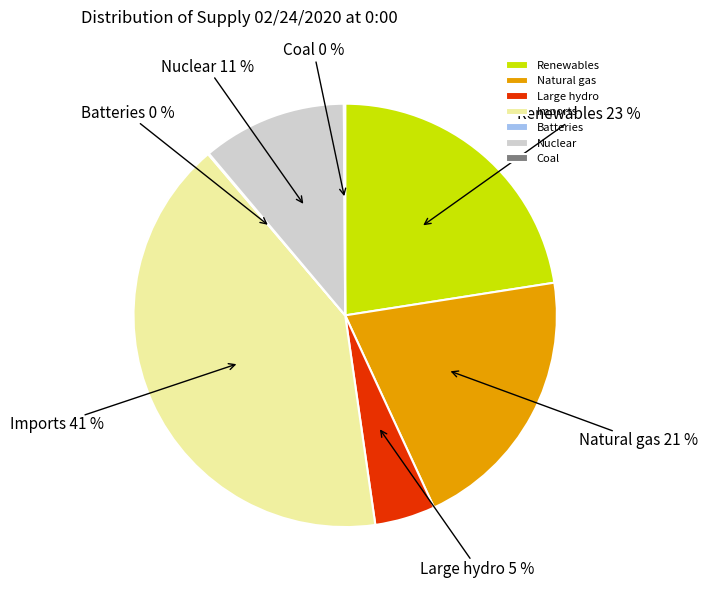

What percentage is the Renewables slice, to the nearest percent?

23%